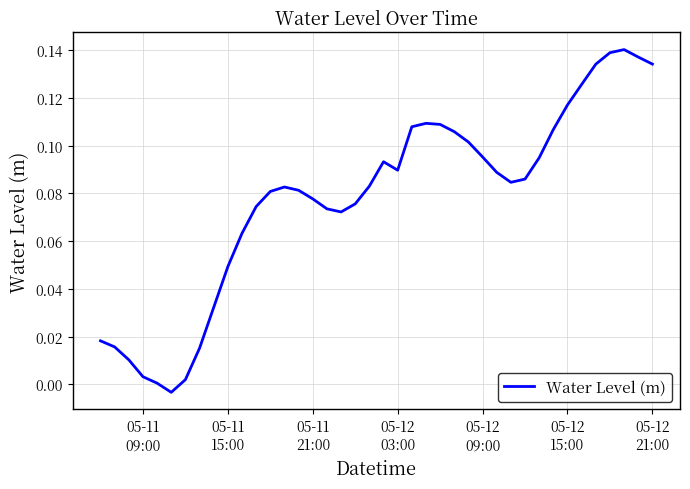

How many lines are shown in the chart?

1